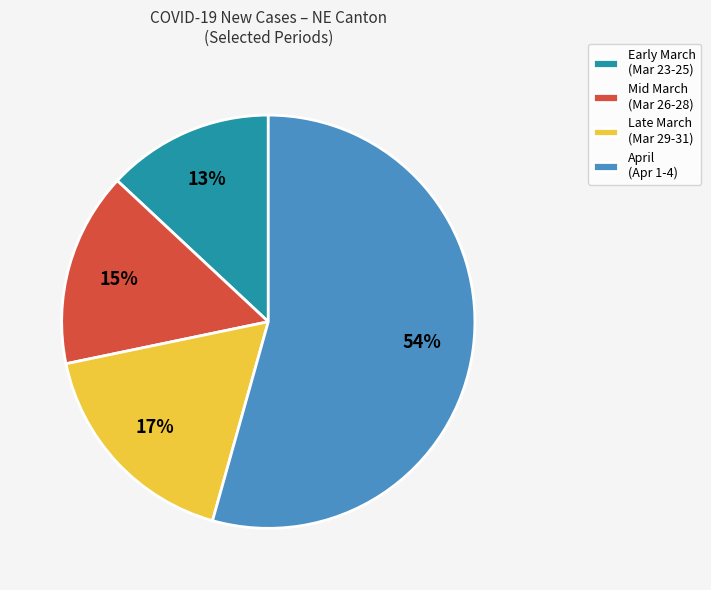

Is it true that Late March (Mar 29-31) is 27% of the pie?

False